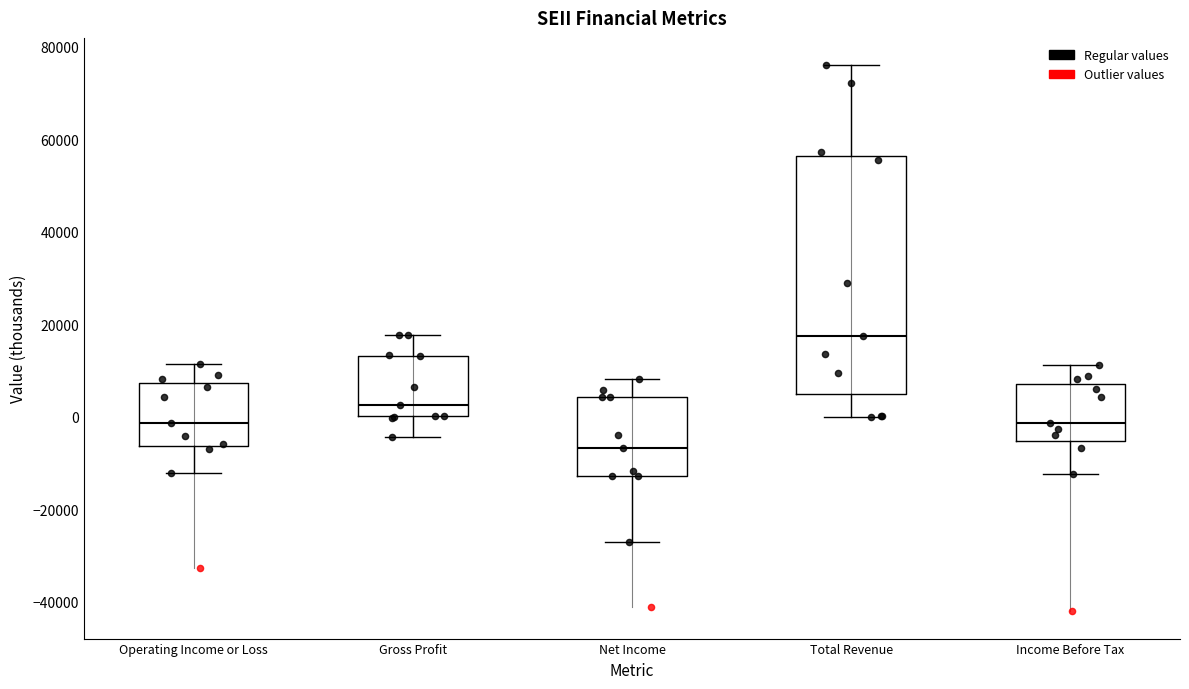

Reading left to right, transcribe this box plot: for each box, give where its median line is, the range the box spans, and where its two whiskers end, as read against the y-axis. The values are not printed on the chart, so give them approximately, as read against the axis.

Operating Income or Loss: median -2000, box -6000 to 8000, whiskers -12000 to 12000
Gross Profit: median 2000, box 0 to 14000, whiskers -4000 to 18000
Net Income: median -6000, box -12000 to 4000, whiskers -28000 to 8000
Total Revenue: median 18000, box 4000 to 56000, whiskers 0 to 76000
Income Before Tax: median -2000, box -6000 to 8000, whiskers -12000 to 12000